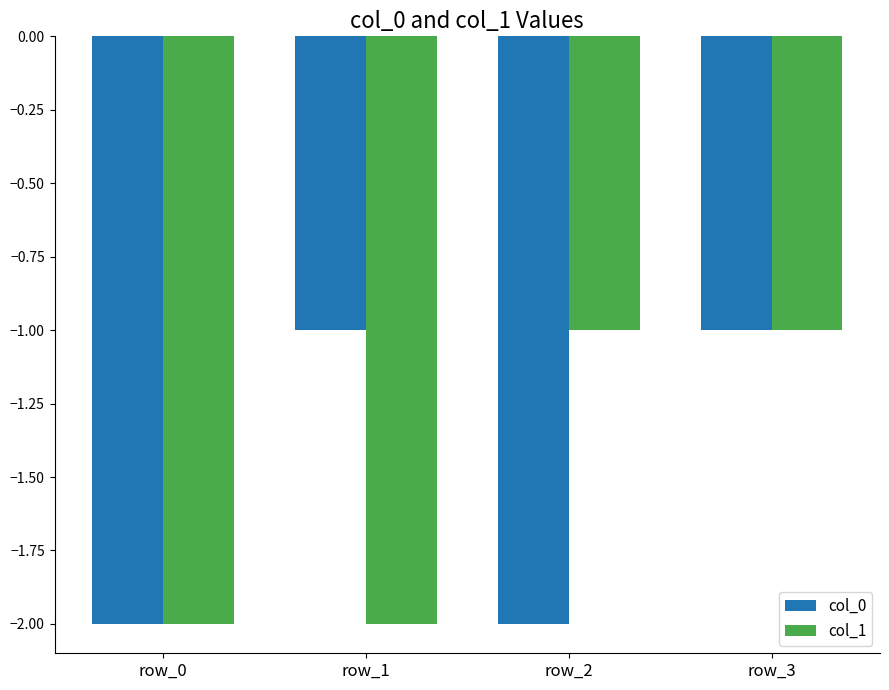

Between row_2 and row_3, which series saw the biggest shift?

col_0